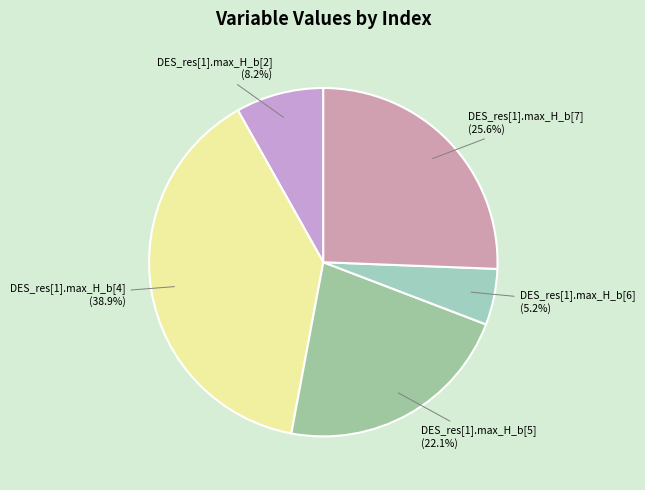

Combined, do DES_res[1].max_H_b[5] and DES_res[1].max_H_b[6] account for over 50%?

No